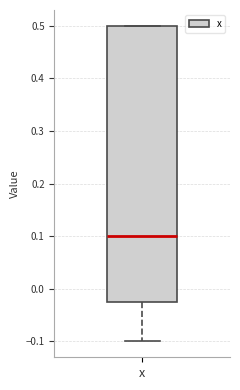

Where does the lower whisker of the box for x end on the y-axis? The values are not printed on the chart, so give them approximately, as read against the axis.

-0.10